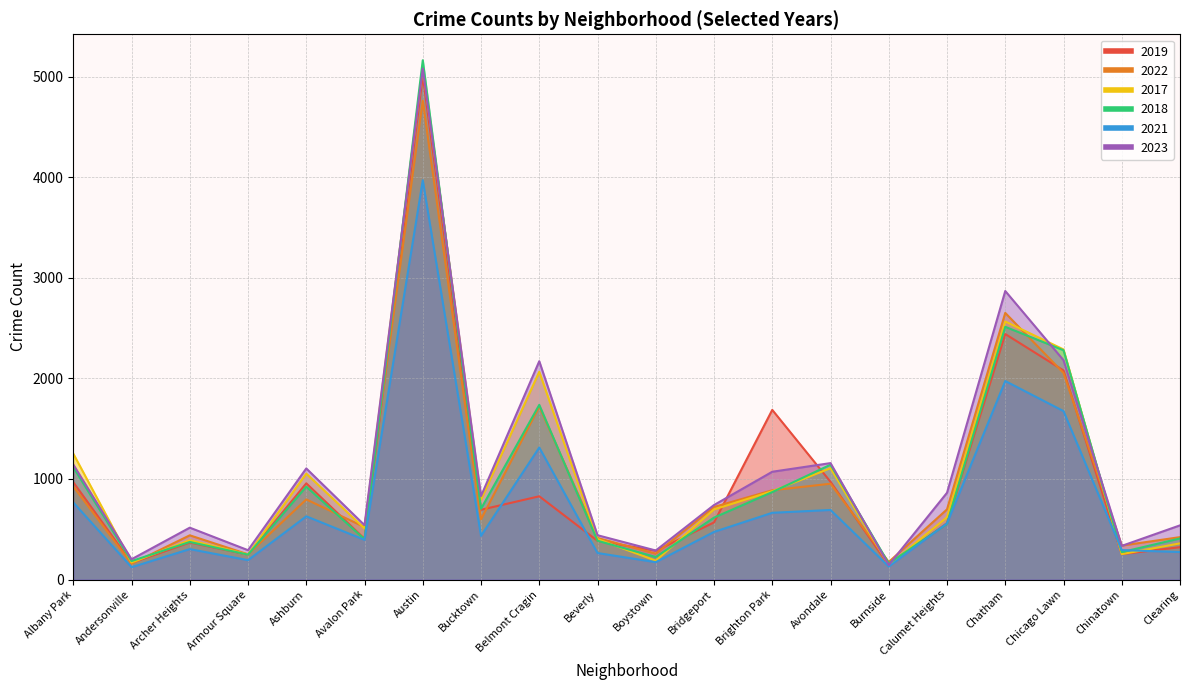

What is the smallest value displayed?

123